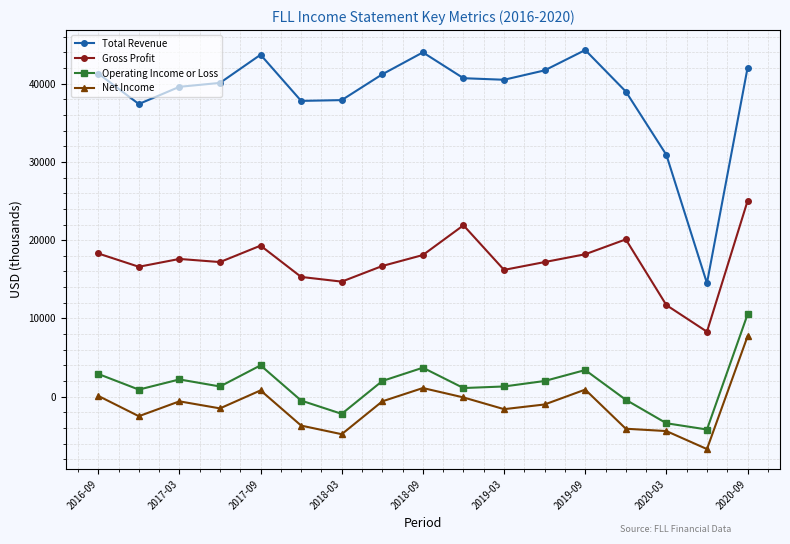

Count the number of categories in the chart.

17